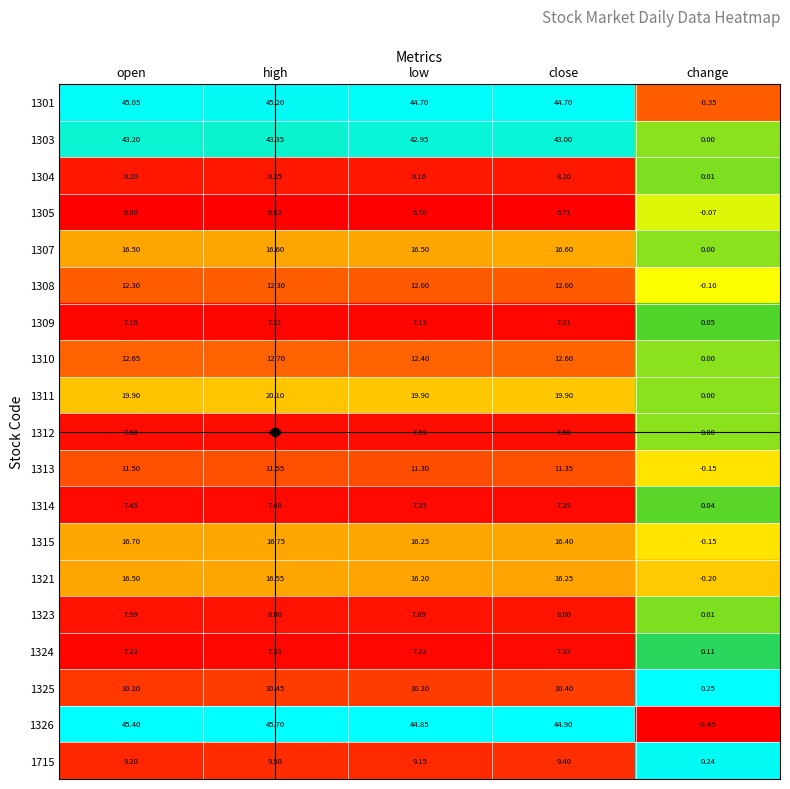

List the labels in order of 1326 value, largest first.

high, open, close, low, change